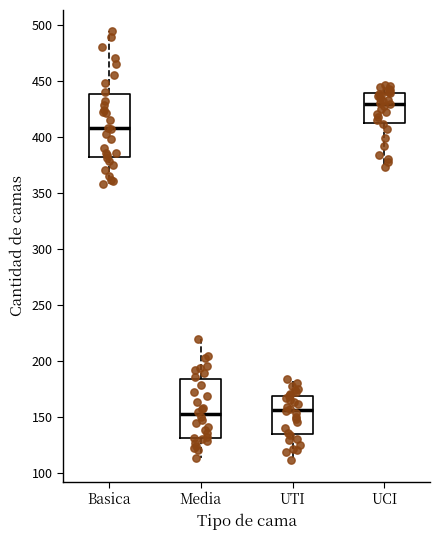

Reading left to right, read every box against the y-axis: the position of its median line, the range the box covers, and the ends of its whiskers. The values are not printed on the chart, so give them approximately, as read against the axis.

Basica: median 410, box 380 to 440, whiskers 360 to 495
Media: median 150, box 130 to 185, whiskers 115 to 220
UTI: median 155, box 135 to 170, whiskers 110 to 185
UCI: median 430, box 410 to 440, whiskers 375 to 445